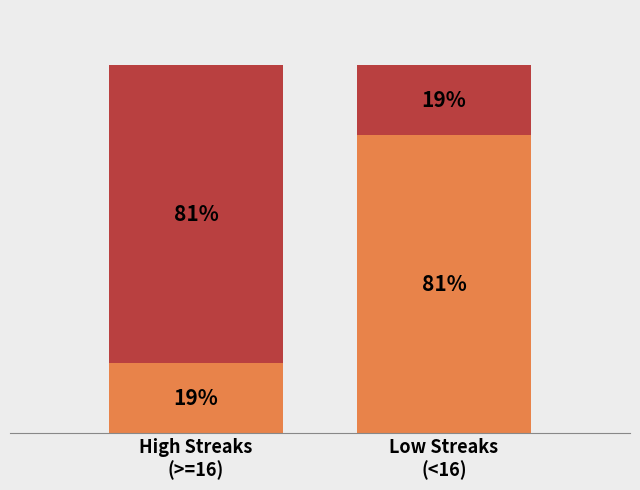

Does the chart contain any negative values?

No